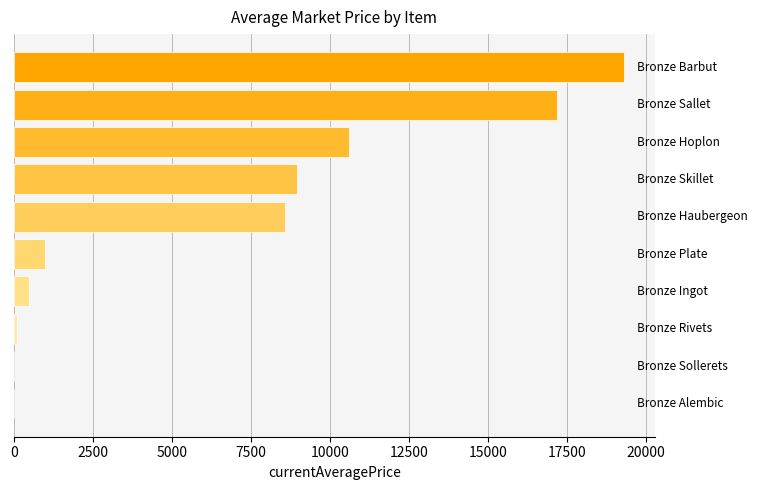

What is the sum of all values?

66265.0